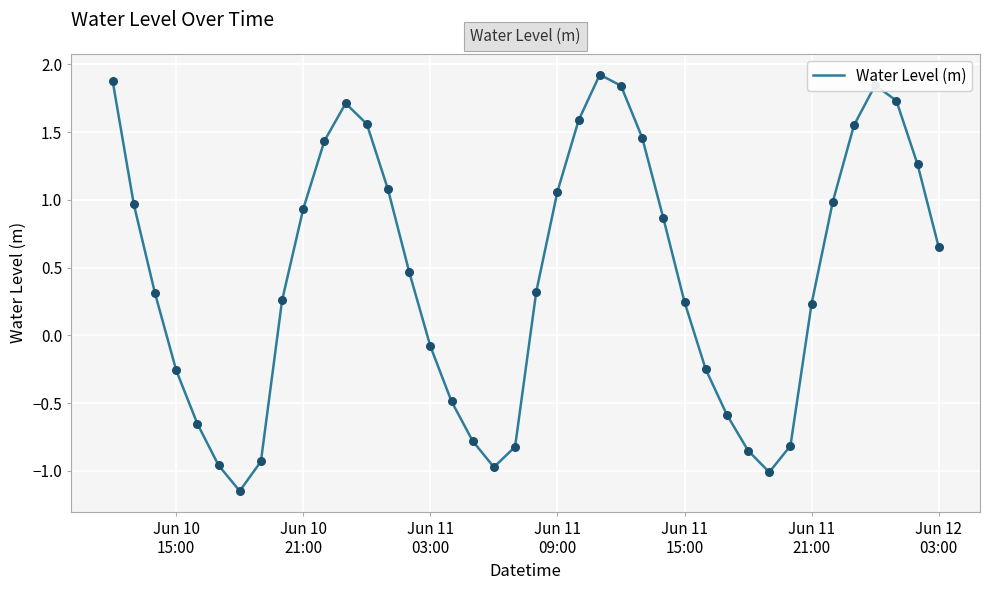

What is the greatest value displayed?

1.9